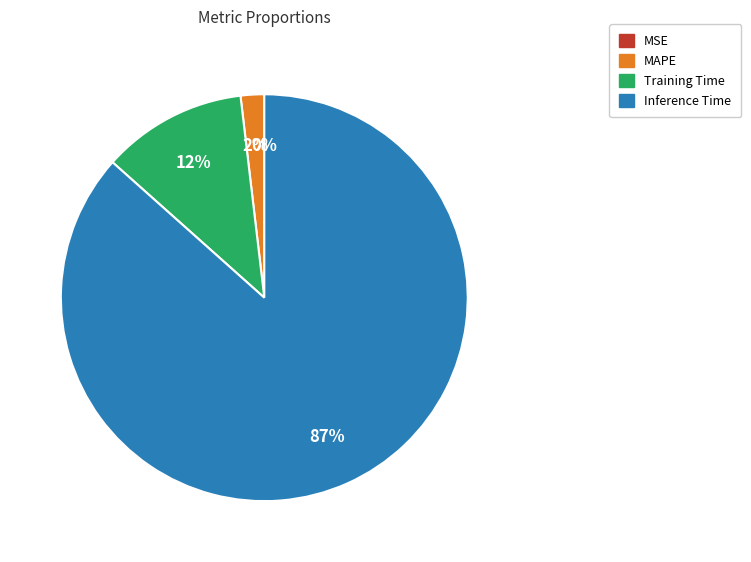

Does Inference Time represent more than half of the total?

Yes